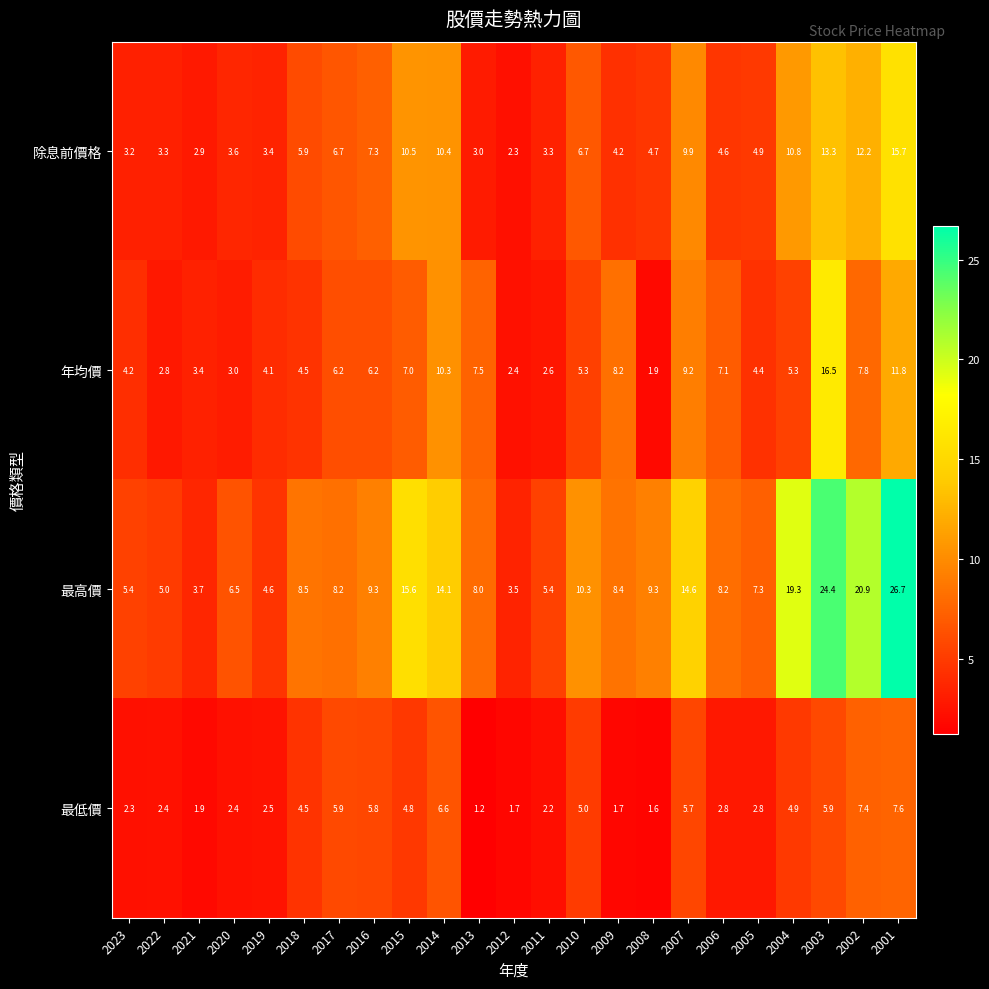

Is it true that 最低價 equals 1.6 at 2008?

True